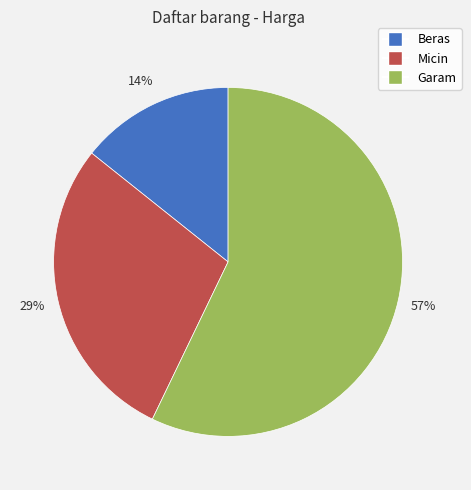

Does Garam represent more than half of the total?

Yes